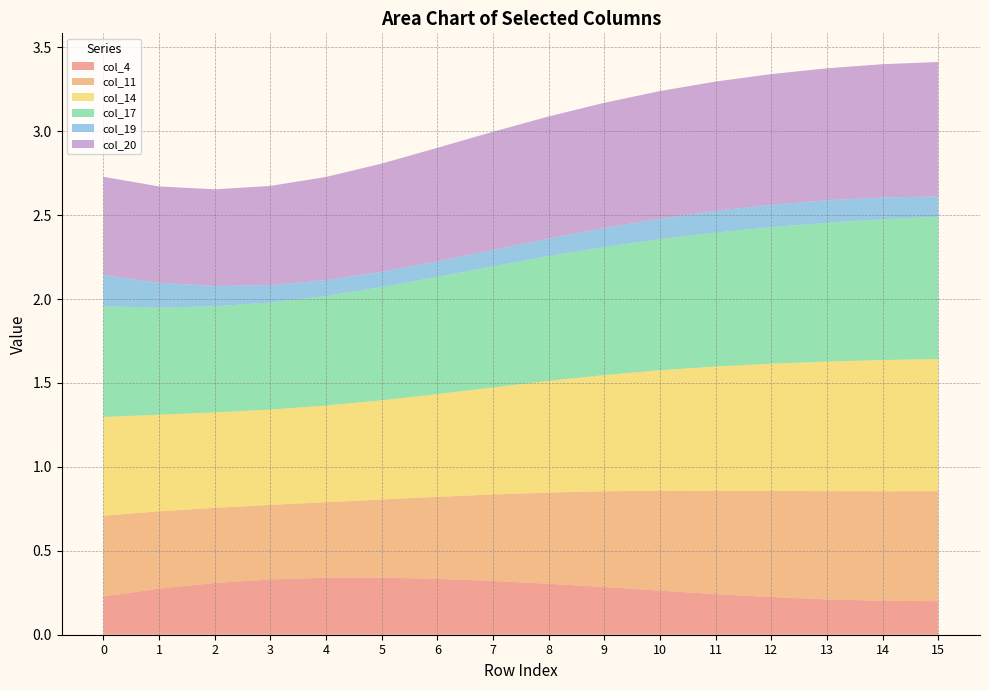

Reading right to left, what are all the values shown in this chart?

col_4: 0.2	0.2	0.2	0.2	0.2	0.3	0.3	0.3	0.3	0.3	0.3	0.3	0.3	0.3	0.3	0.2
col_11: 0.7	0.7	0.6	0.6	0.6	0.6	0.6	0.5	0.5	0.5	0.5	0.5	0.4	0.4	0.5	0.5
col_14: 0.8	0.8	0.8	0.8	0.7	0.7	0.7	0.7	0.6	0.6	0.6	0.6	0.6	0.6	0.6	0.6
col_17: 0.8	0.8	0.8	0.8	0.8	0.8	0.8	0.7	0.7	0.7	0.7	0.7	0.6	0.6	0.6	0.7
col_19: 0.1	0.1	0.1	0.1	0.1	0.1	0.1	0.1	0.1	0.1	0.1	0.1	0.1	0.1	0.1	0.2
col_20: 0.8	0.8	0.8	0.8	0.8	0.8	0.7	0.7	0.7	0.7	0.6	0.6	0.6	0.6	0.6	0.6